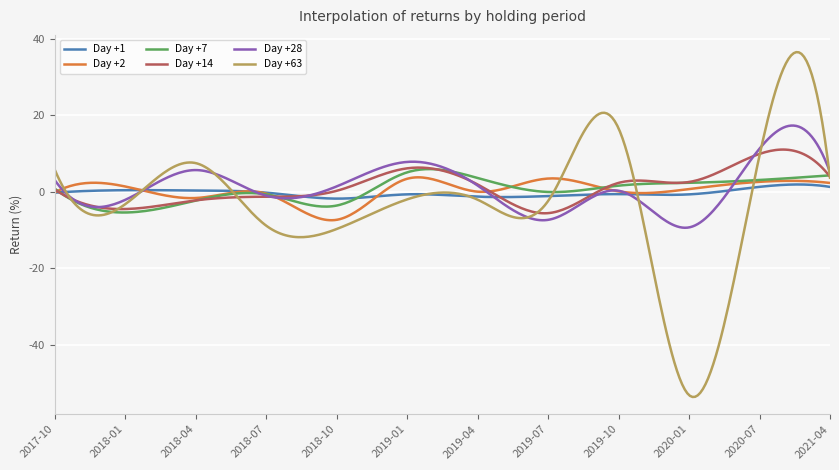

What is the minimum value shown in the chart?

-53.7